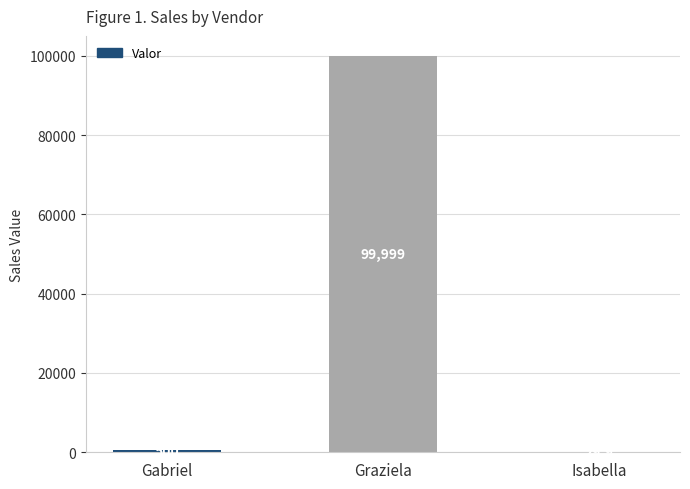

What is the change in value from Gabriel to Isabella?

-470.1